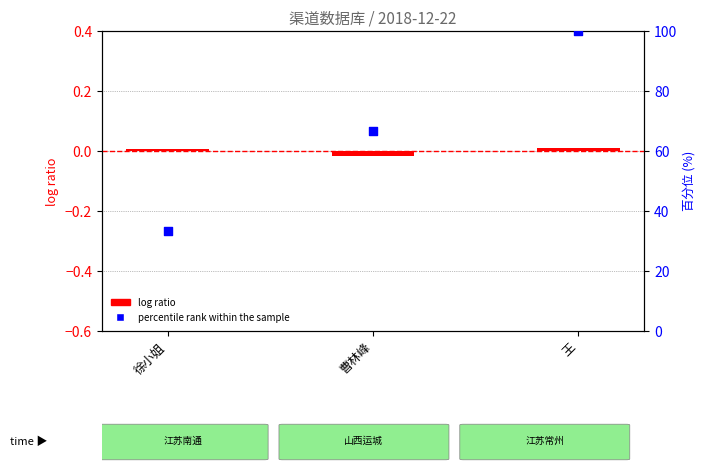

At which category is the sum across all series the highest?

王